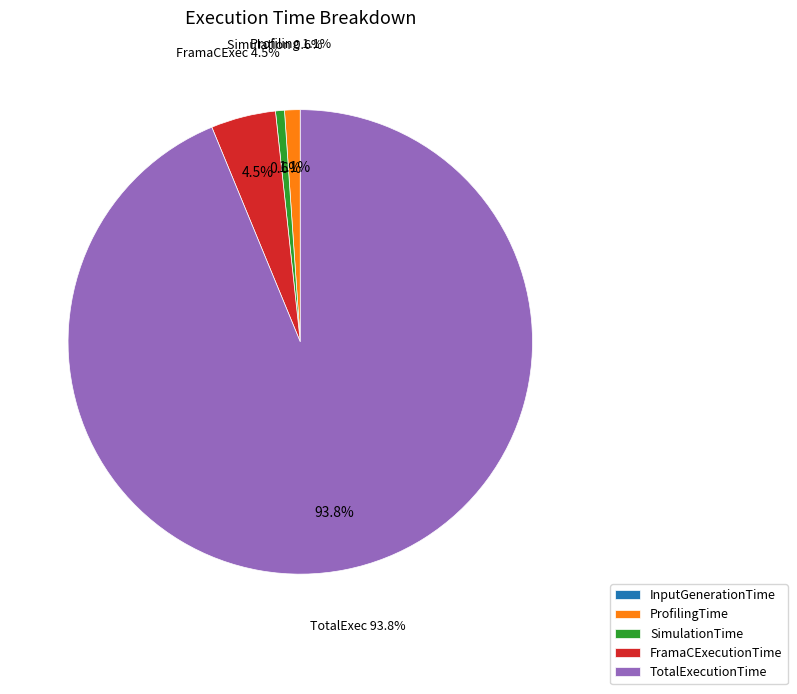

What is the ratio of the value at TotalExecutionTime to the value at SimulationTime?

151.1